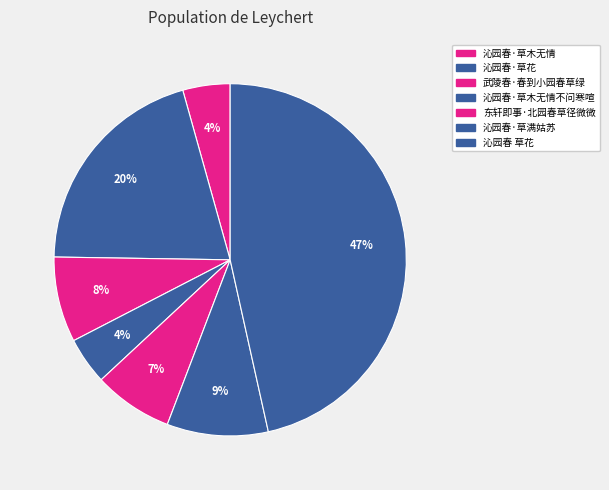

Is there any slice that represents more than half of the pie?

No